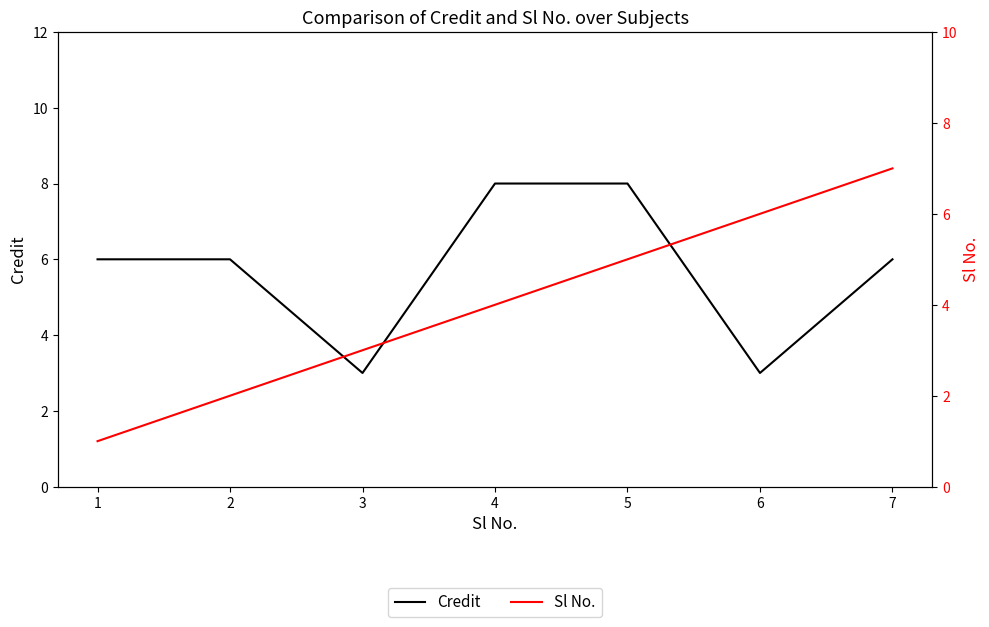

True or false: Sl No. and Credit cross at least once.

True